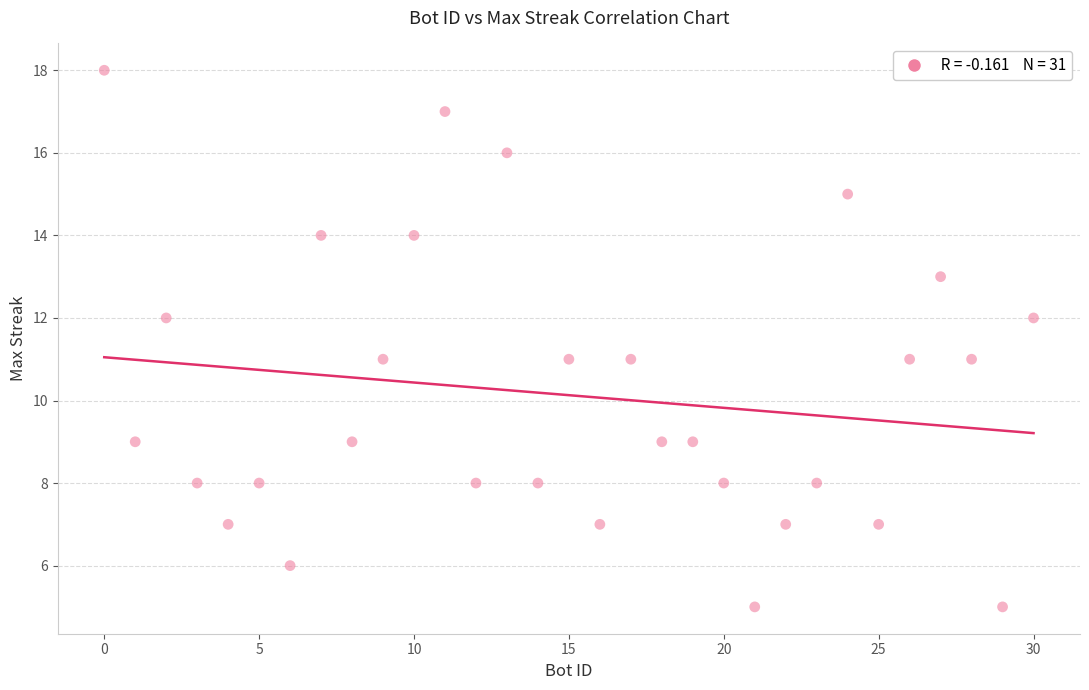

What is the range of X values (max minus min)?

30